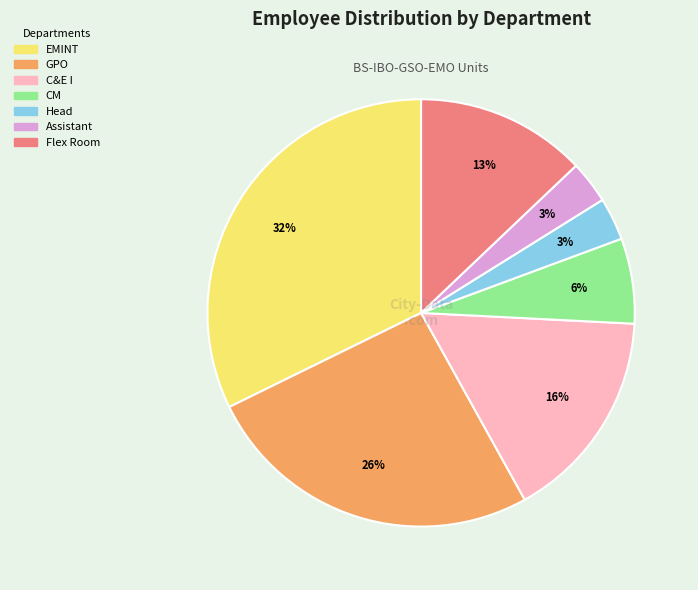

To the nearest percent, what is the average slice percentage?

14%